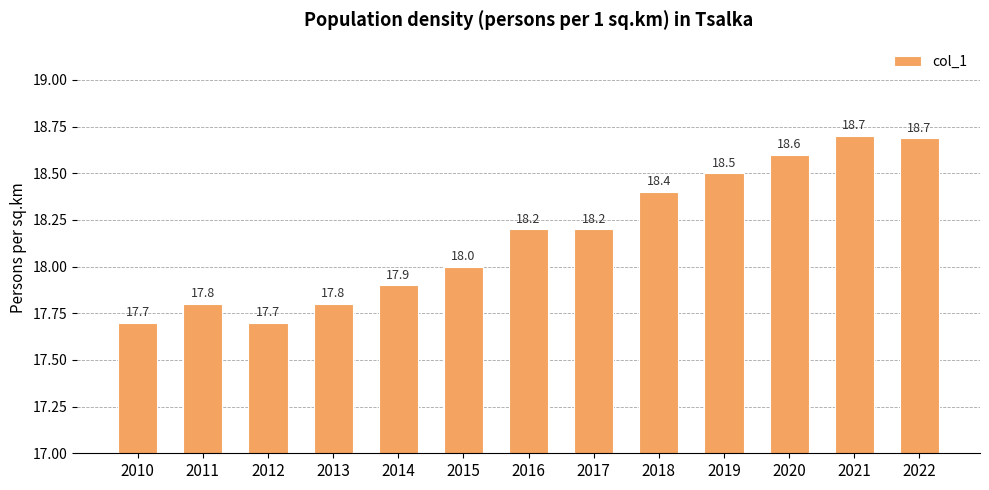

Does the chart contain any negative values?

No